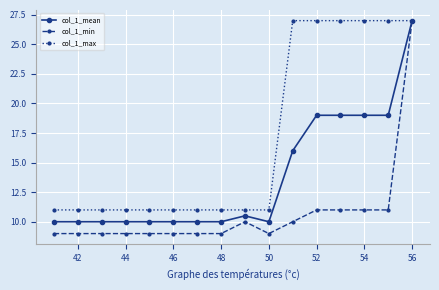

How many lines are shown in the chart?

3